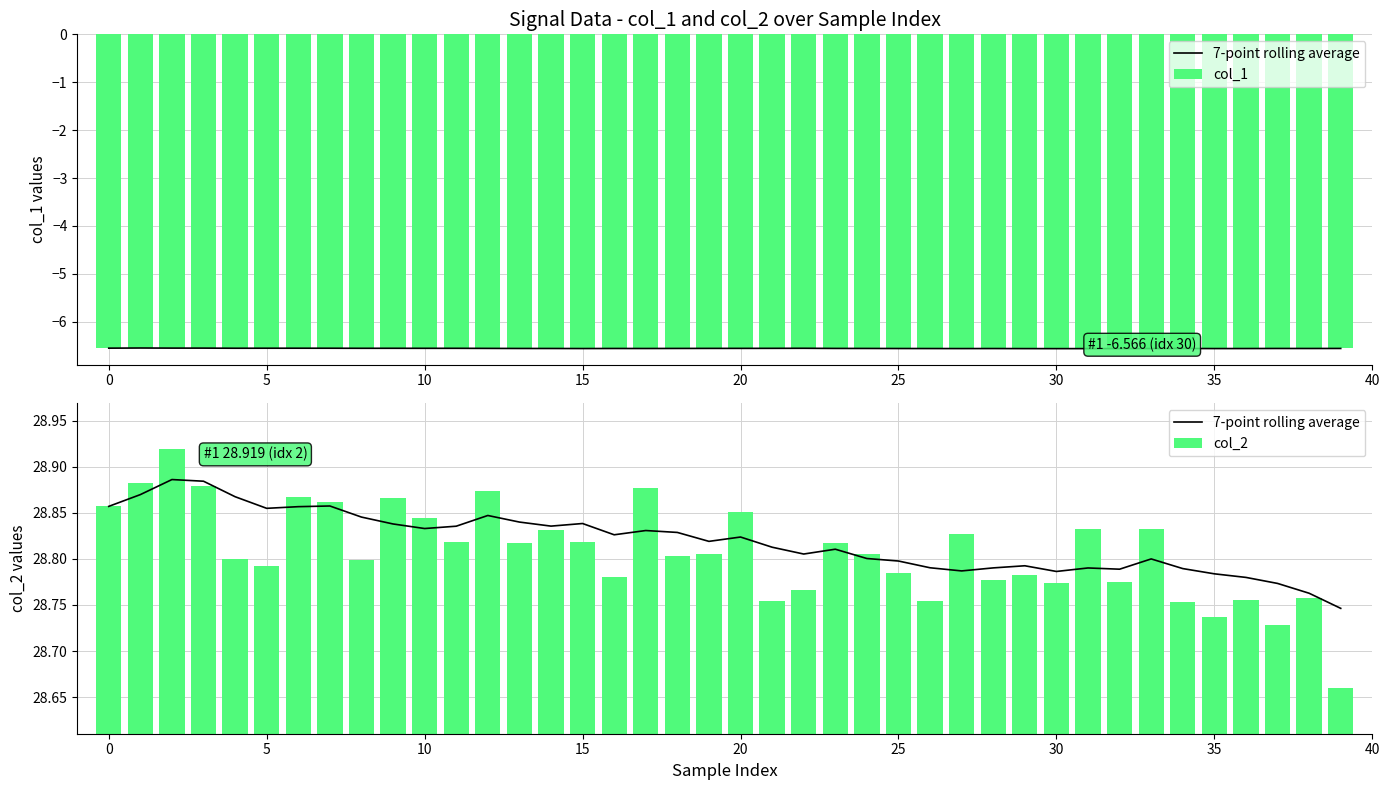

Read the col_2 value at 27.

28.8